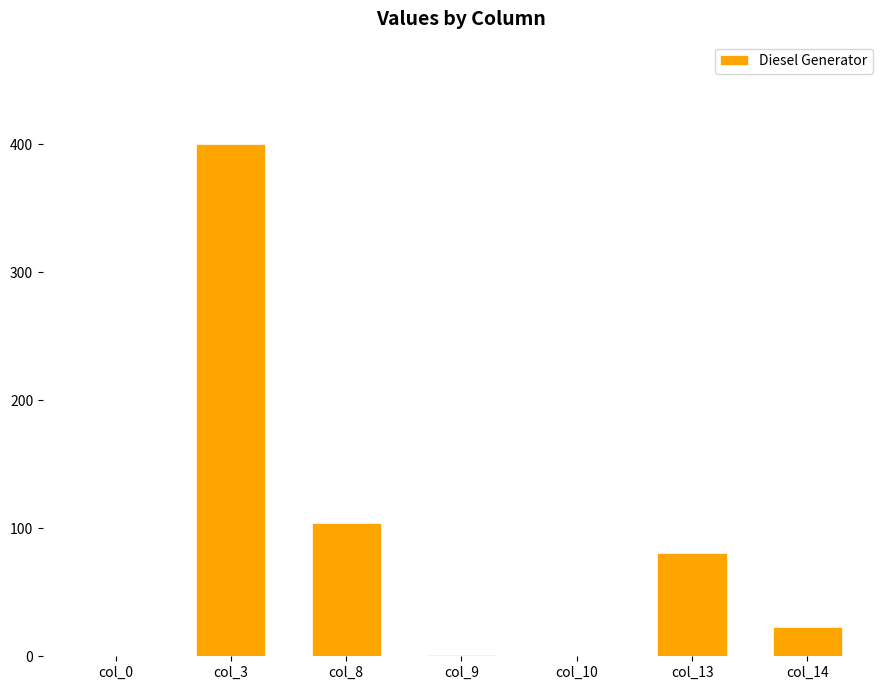

Is it true that the value at col_0 is 0?

True